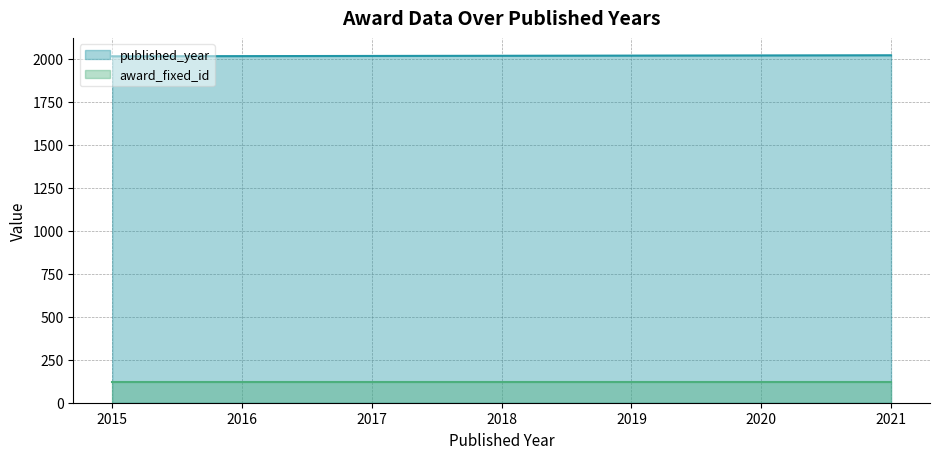

At 2018, list the series in order from largest to smallest.

published_year, award_fixed_id